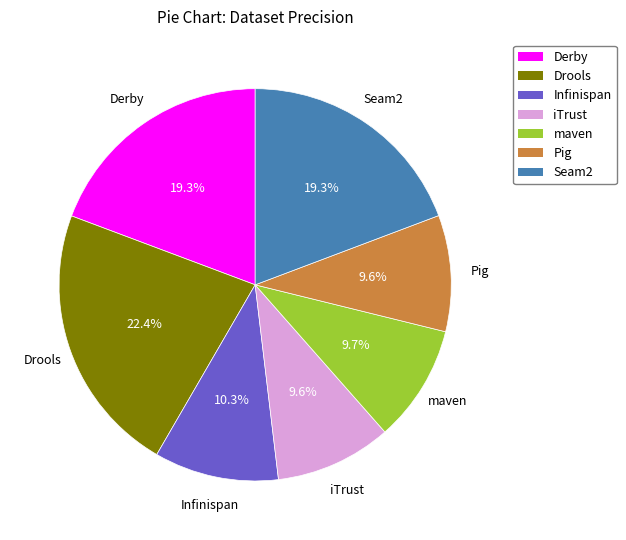

Do iTrust and Drools together represent more than half of the pie?

No